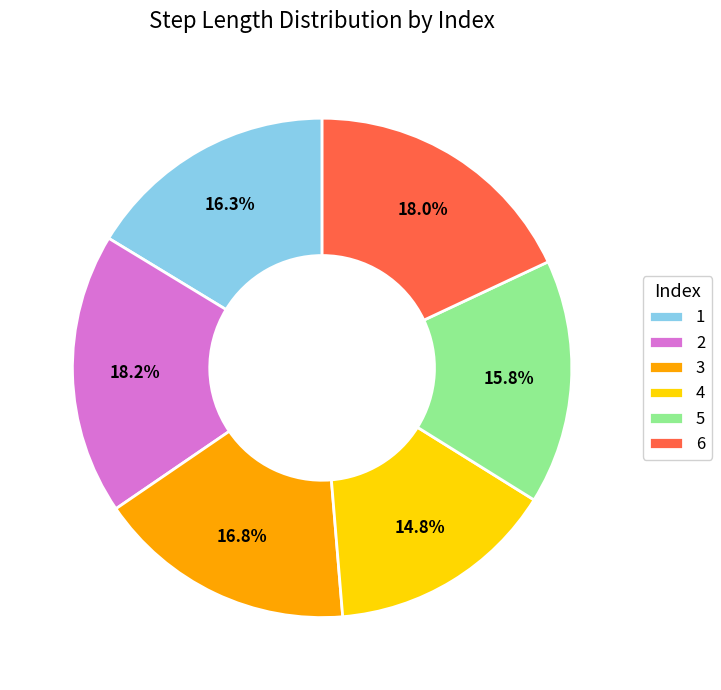

How much of the chart is everything except 5?

84.2%